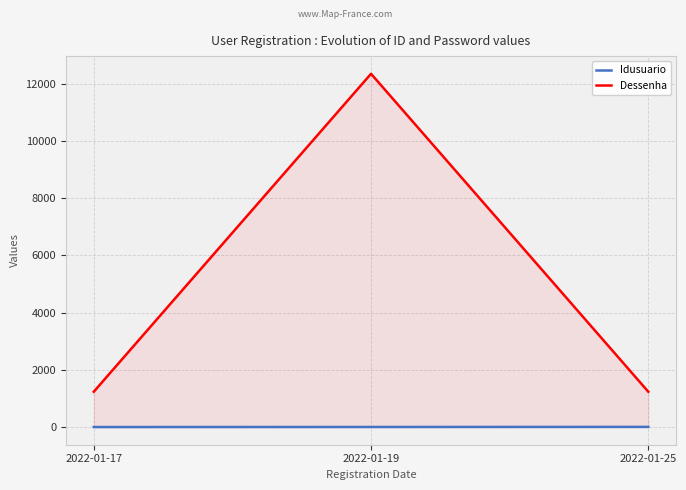

Reading left to right, list all the values displayed in this chart.

Idusuario: 1	3	6
Dessenha: 1234	12345	1234